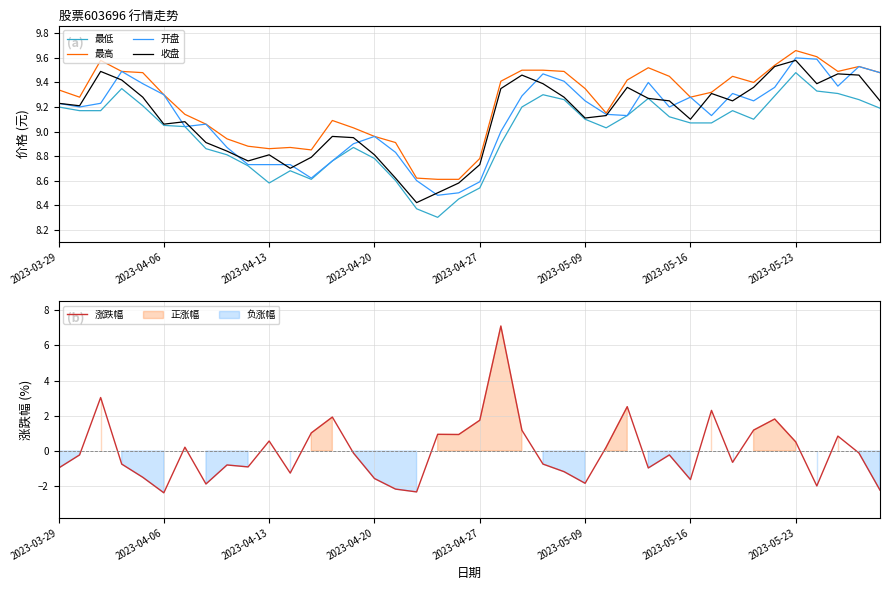

In 最高, how many points are higher than both neighbors (excluding endpoints)?

7